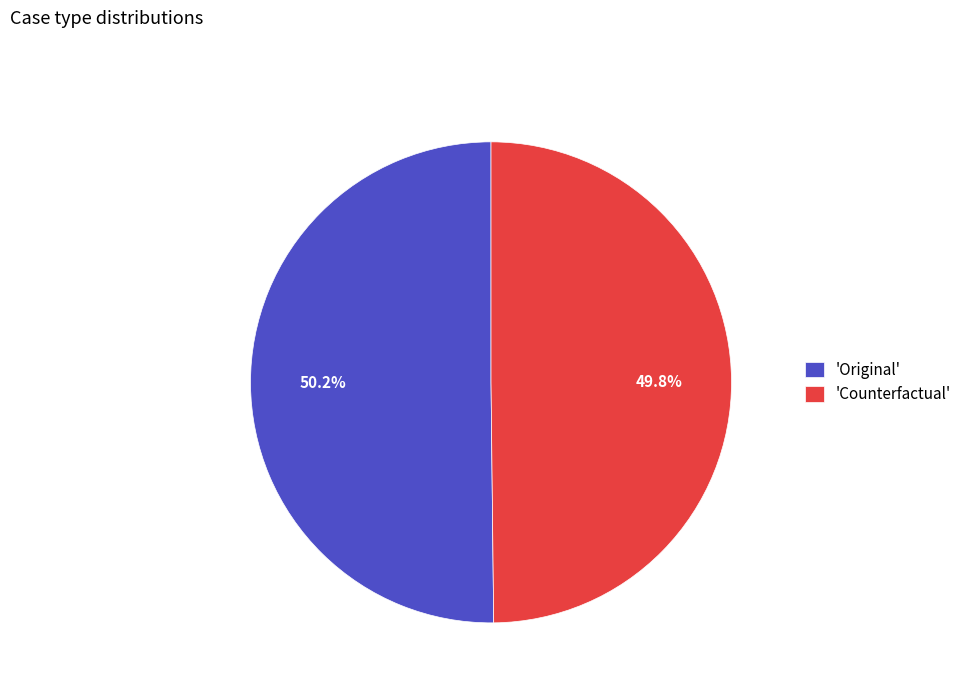

What percentage is NOT represented by 'Original'?

49.6%